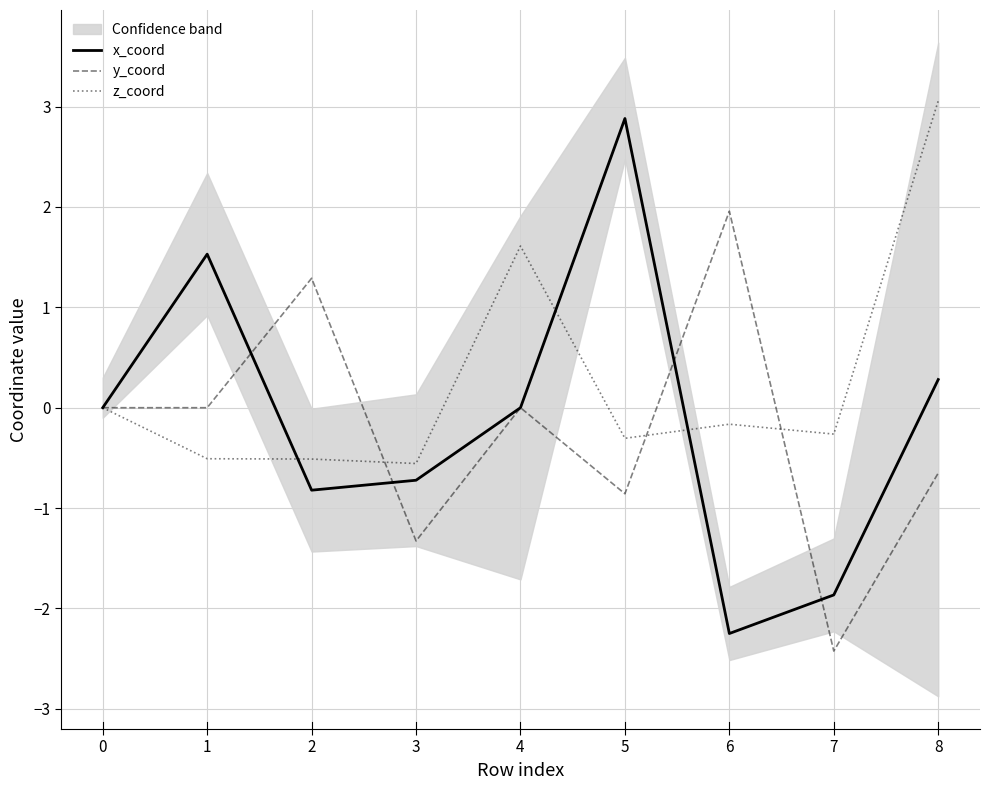

How many lines are shown in the chart?

3